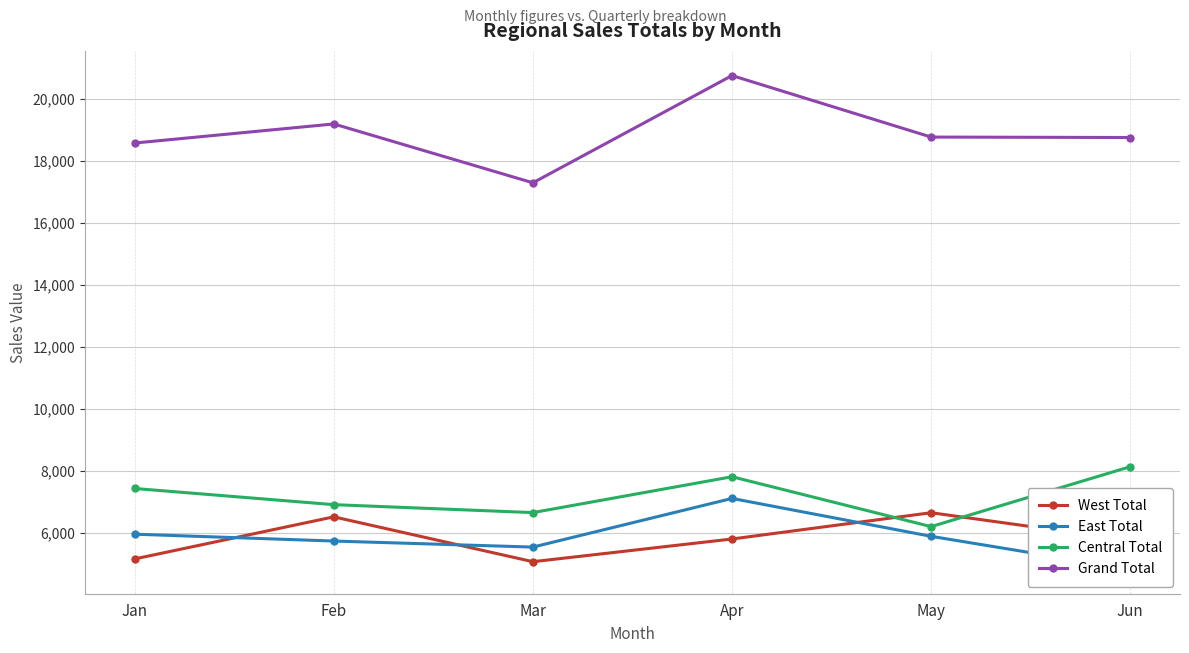

What is the value of the Central Total point at the 4th from the left?

7820